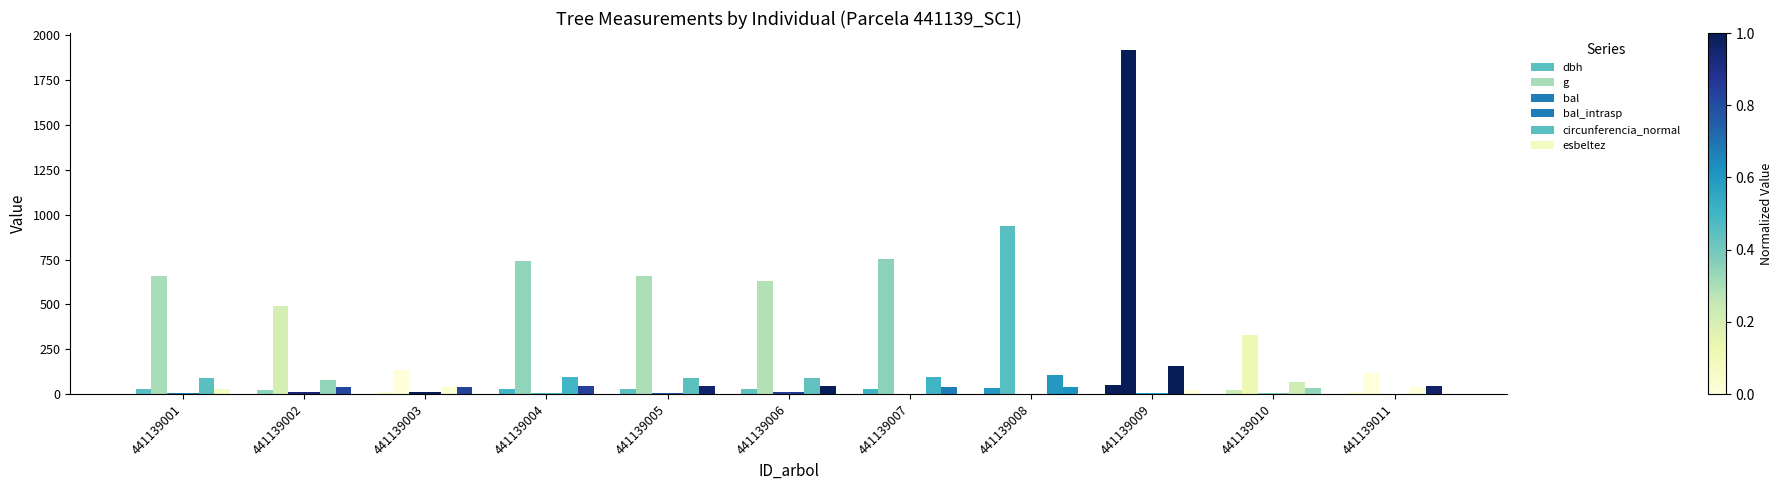

At which label does bal reach its peak?

441139003